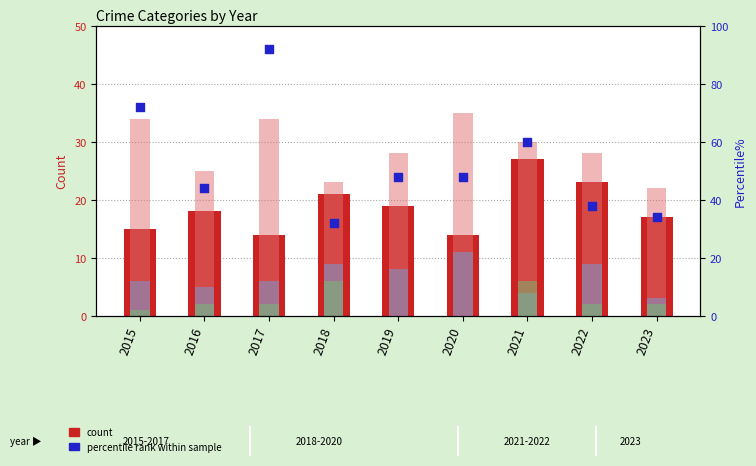

Which series contains the highest Y value?

Robbery (pct rank)